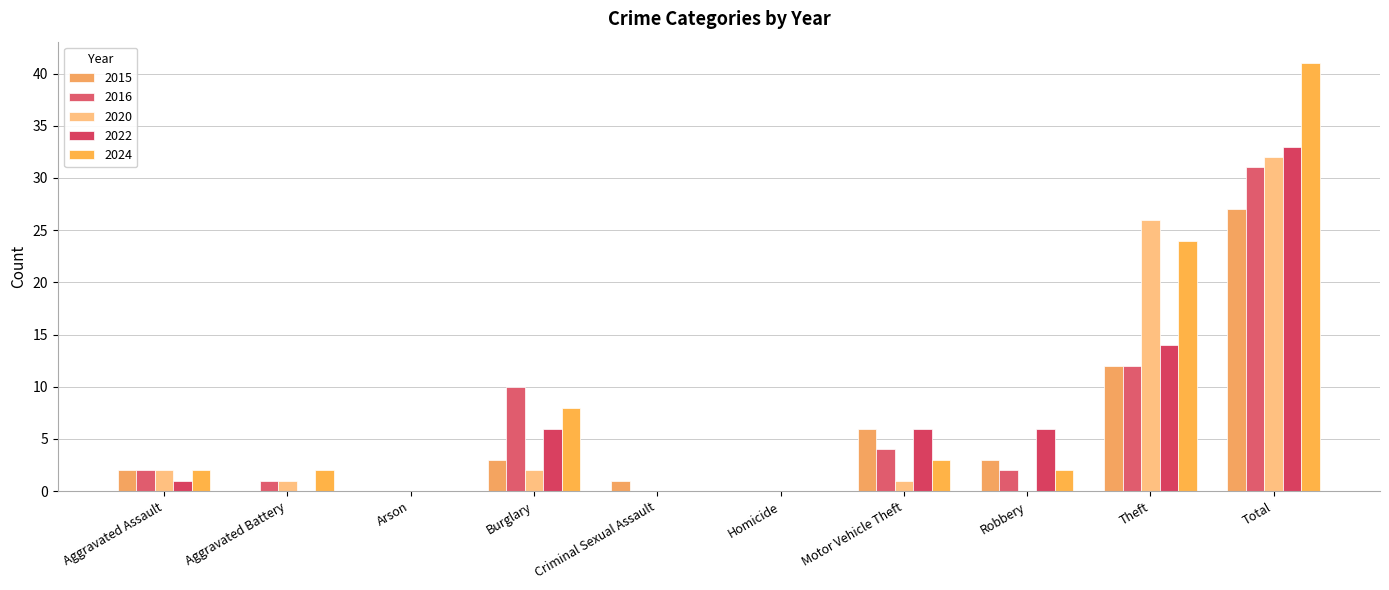

What position from the right is Aggravated Battery?

9